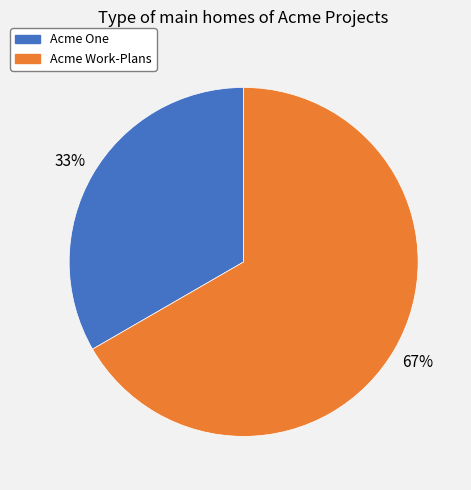

Which has a higher value, Acme One or Acme Work-Plans?

Acme Work-Plans